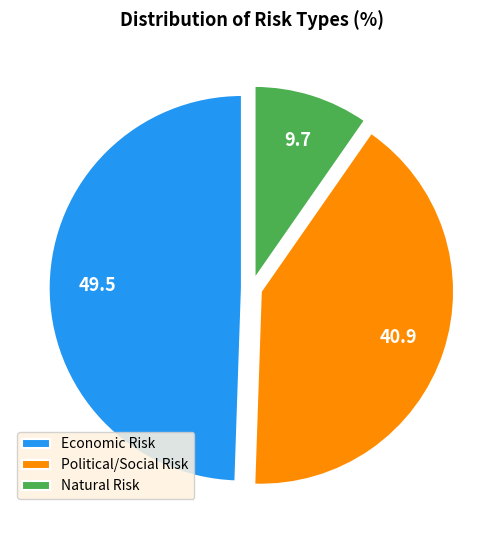

True or false: Natural Risk accounts for 10% of the total.

True